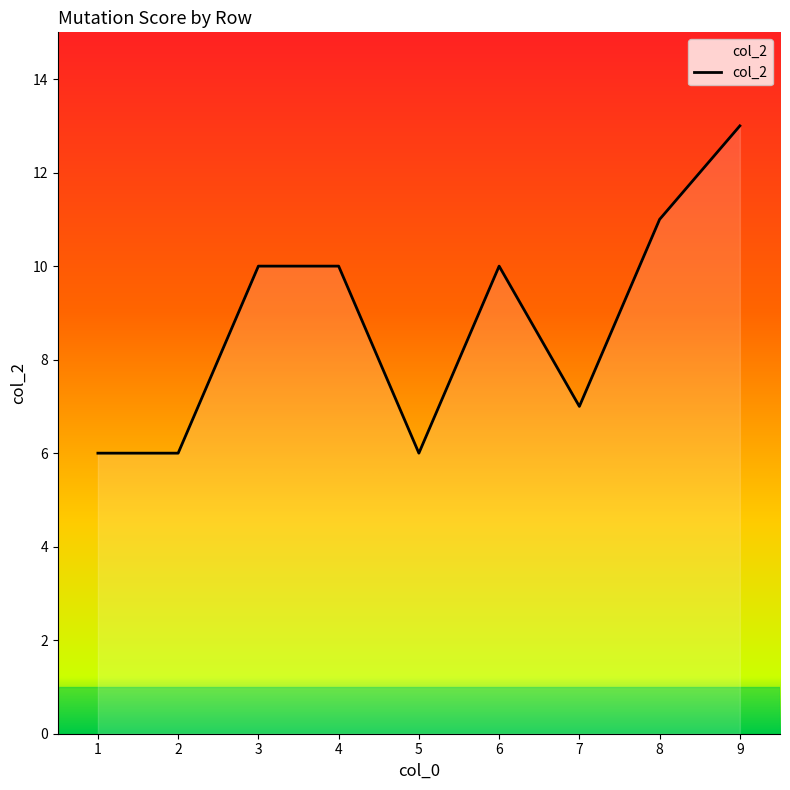

What is the difference between the values at 2 and 9?

7